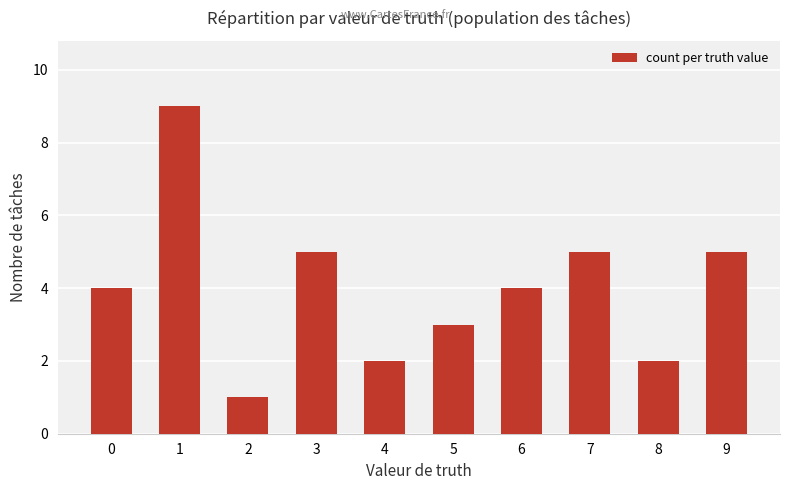

Reading left to right, list all the values displayed in this chart.

0=4	1=9	2=1	3=5	4=2	5=3	6=4	7=5	8=2	9=5